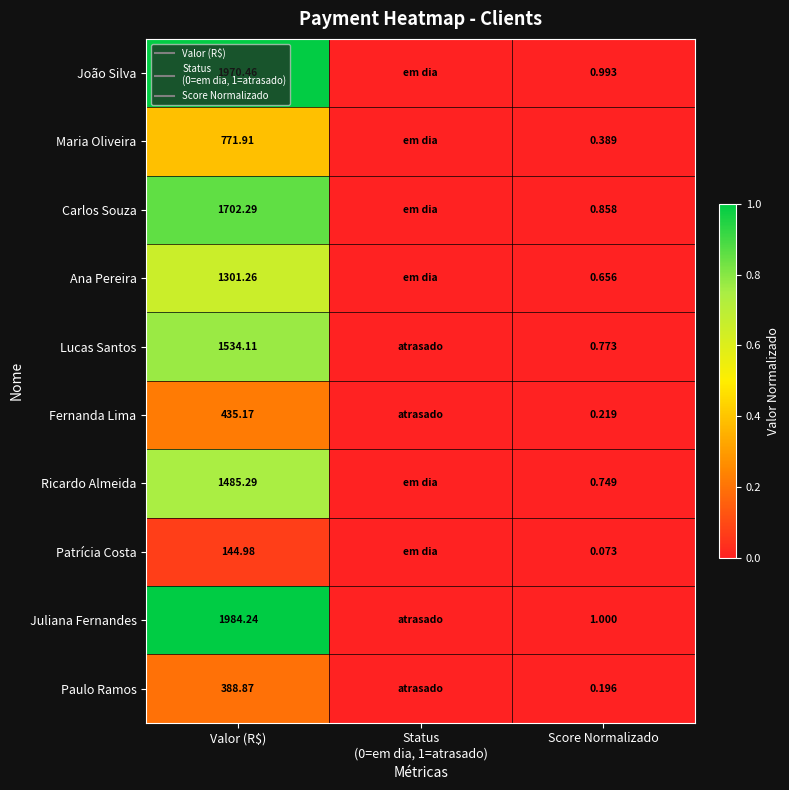

How many distinct data groups are displayed?

10